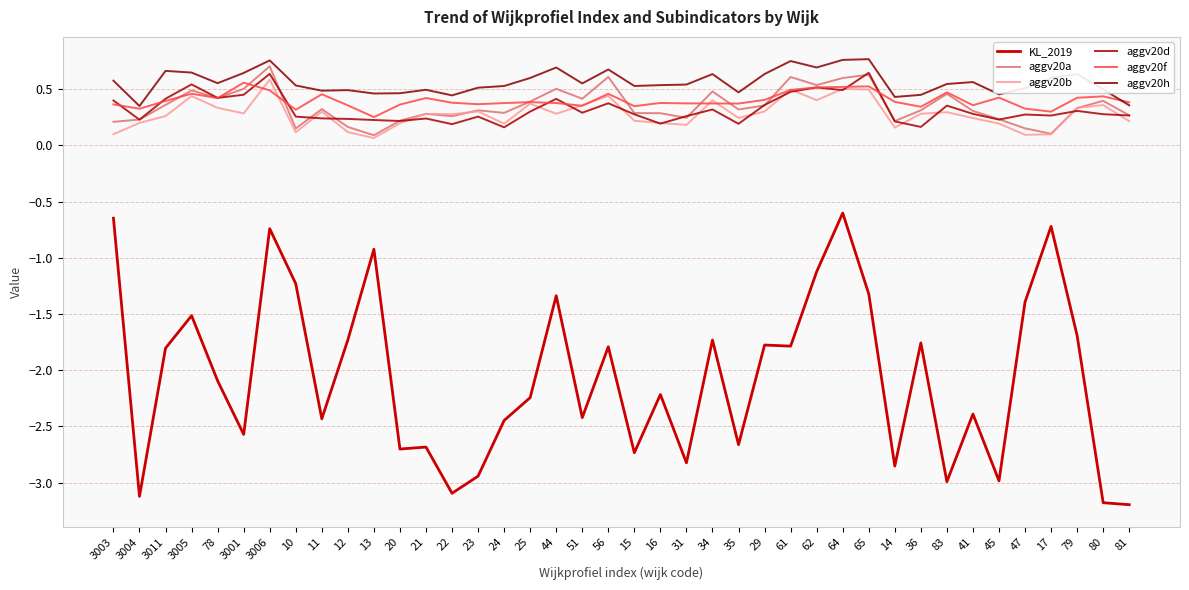

At which category is the sum across all series the highest?

3006